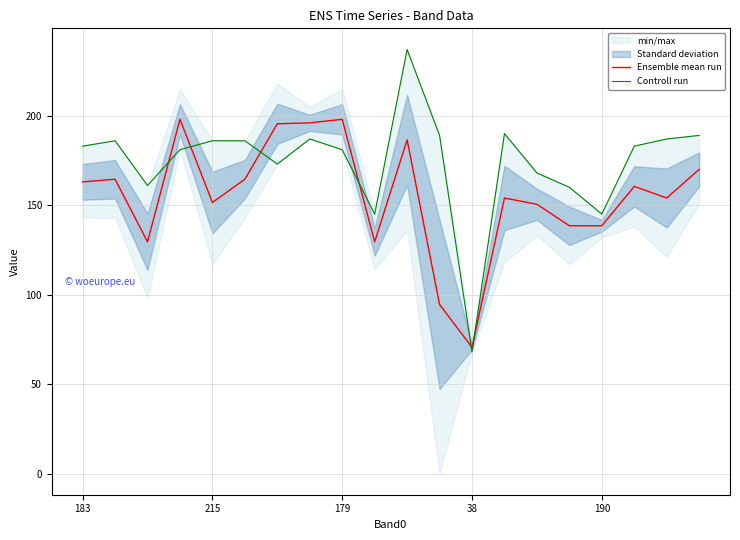

What is the minimum value for Ensemble mean run?

70.5